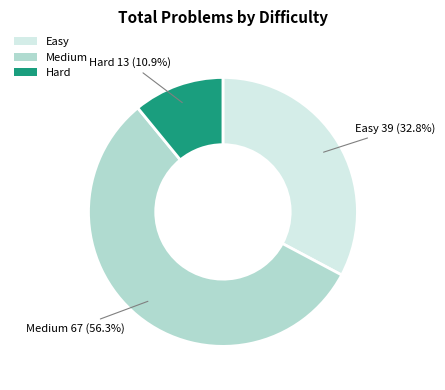

Which category has the biggest portion of the pie?

Medium